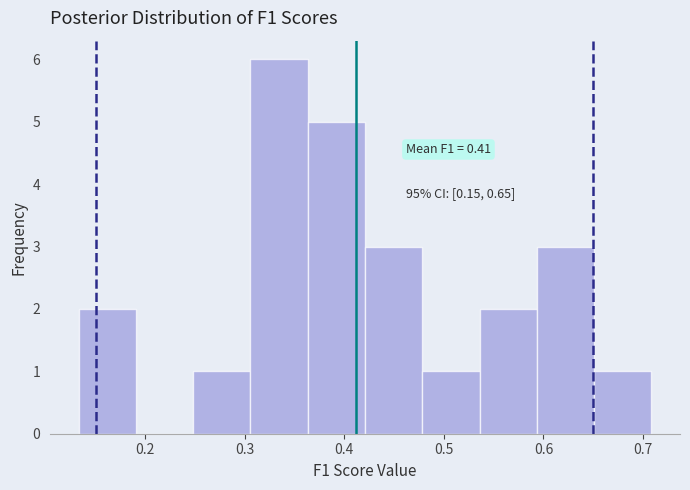

Which range on the x-axis has the tallest bar?

0.31 to 0.36